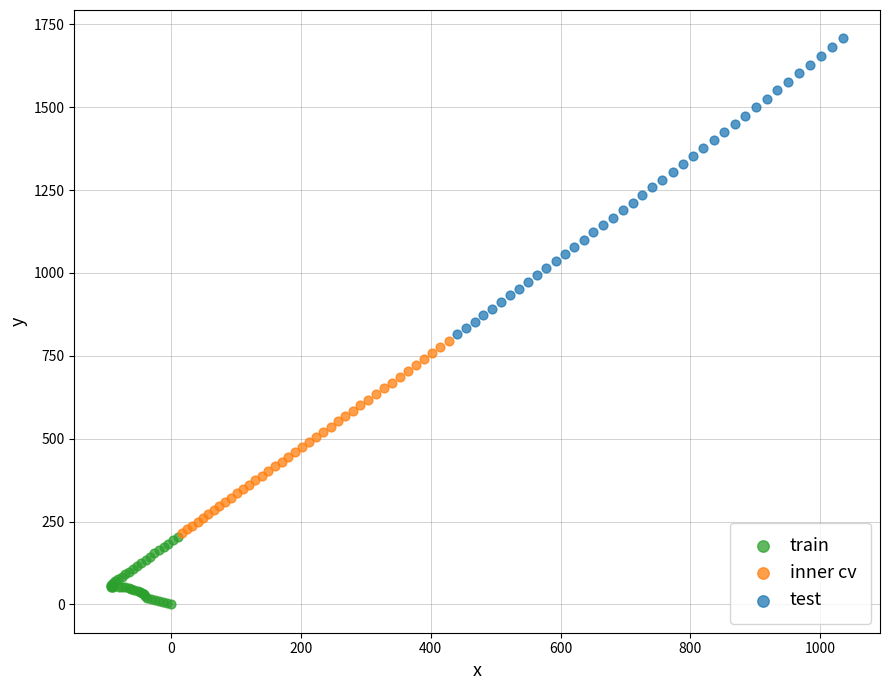

Which series reaches the minimum Y coordinate?

train